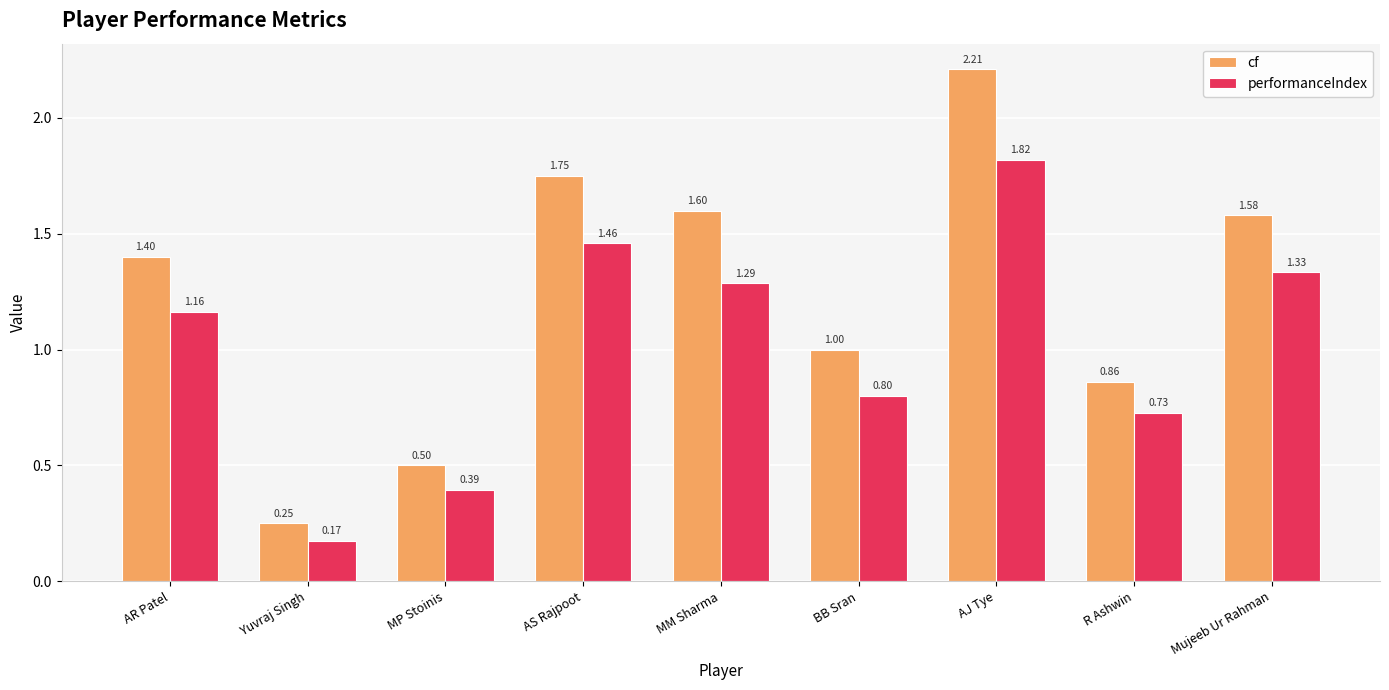

Rank the series by their average value, from lowest to highest.

performanceIndex, cf